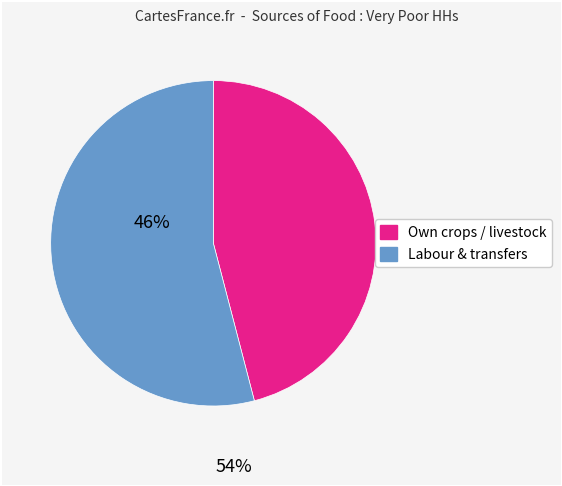

Is there any slice that represents more than half of the pie?

Yes